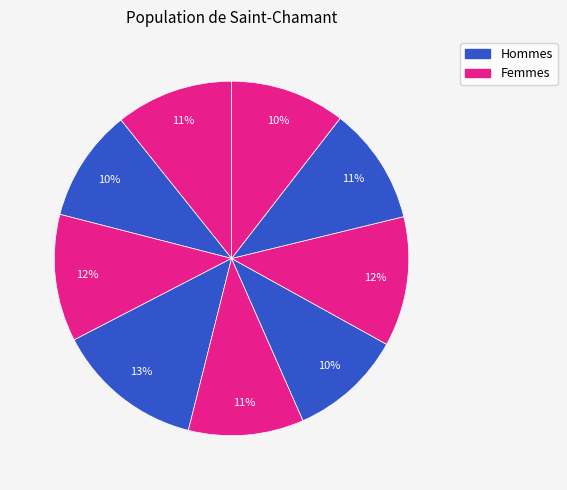

Count the number of slices in the pie.

9